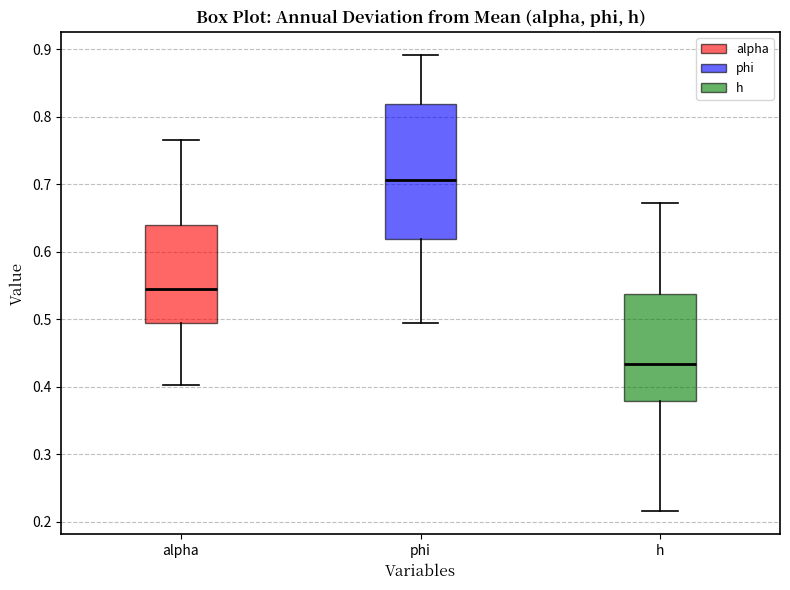

Reading left to right, transcribe this box plot: for each box, give where its median line is, the range the box spans, and where its two whiskers end, as read against the y-axis. The values are not printed on the chart, so give them approximately, as read against the axis.

alpha: median 0.54, box 0.49 to 0.64, whiskers 0.40 to 0.77
phi: median 0.71, box 0.62 to 0.82, whiskers 0.49 to 0.89
h: median 0.43, box 0.38 to 0.54, whiskers 0.21 to 0.67